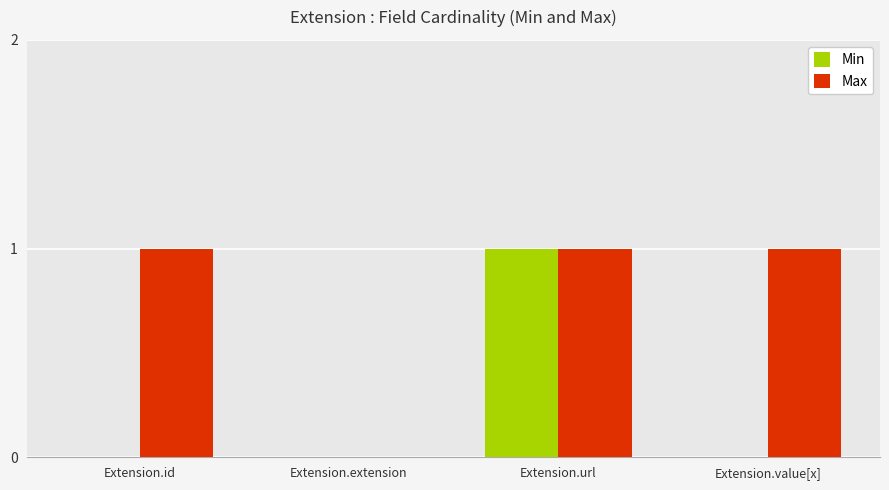

Reading left to right, what are all the values shown in this chart?

Min: Extension.id=0	Extension.extension=0	Extension.url=1	Extension.value[x]=0
Max: Extension.id=1	Extension.extension=0	Extension.url=1	Extension.value[x]=1